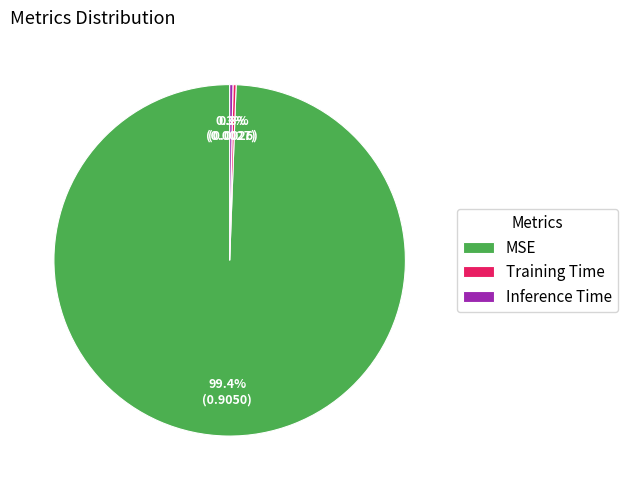

Which slice is the largest?

MSE